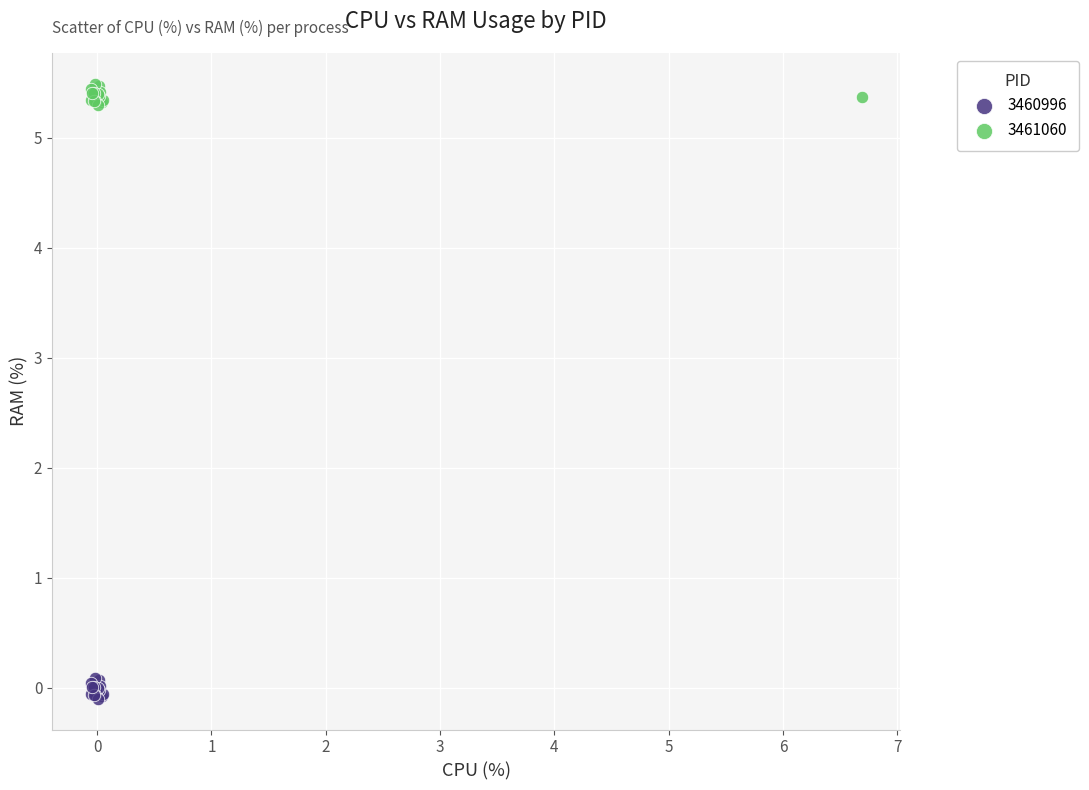

Which series reaches the minimum Y coordinate?

3460996